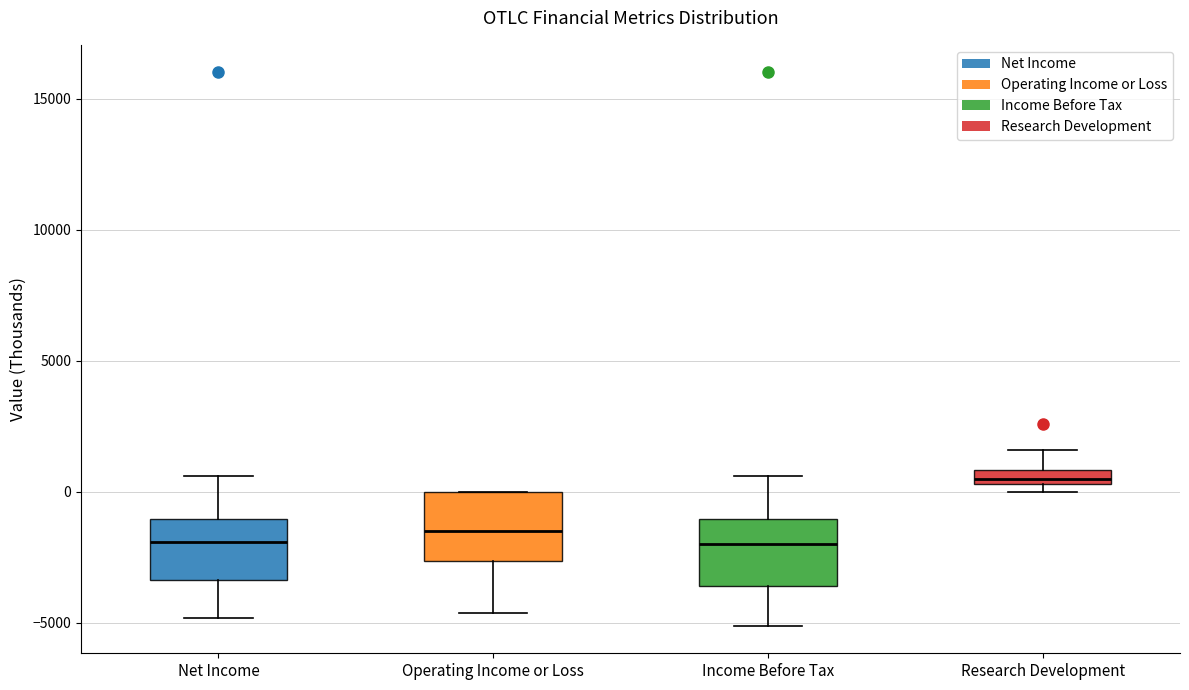

Which box's median line is the highest?

Research Development